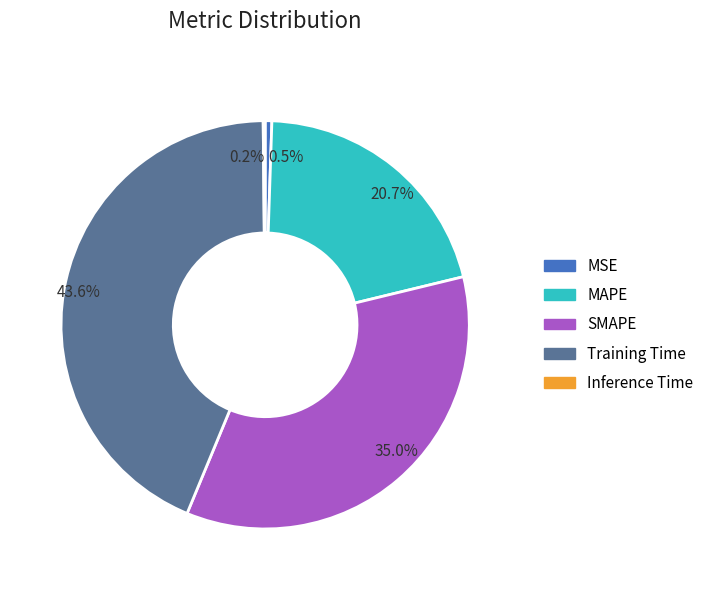

Between 20.7% and 43.6%, which is larger?

43.6%